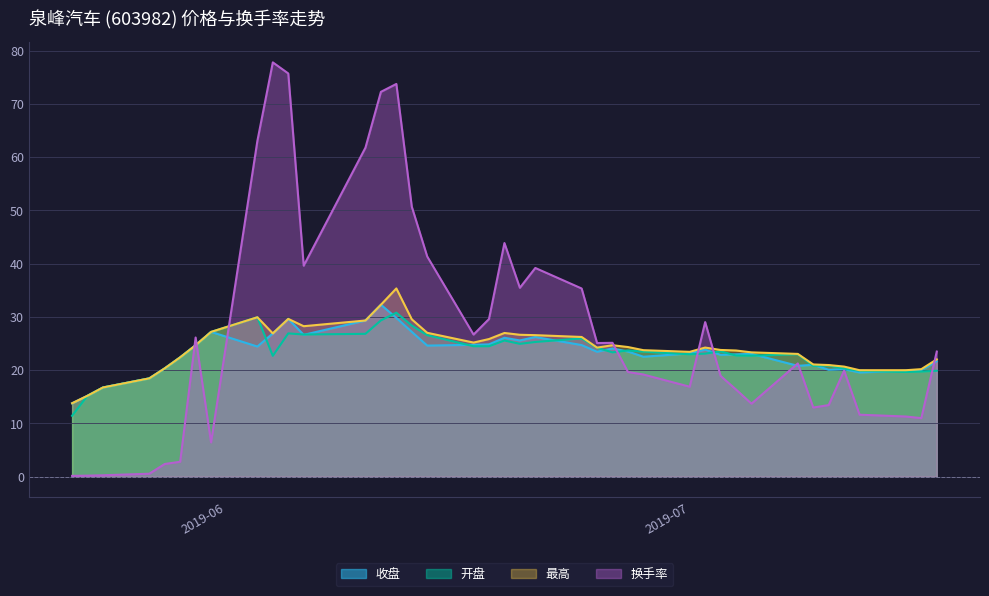

Which series has the widest spread of values?

换手率